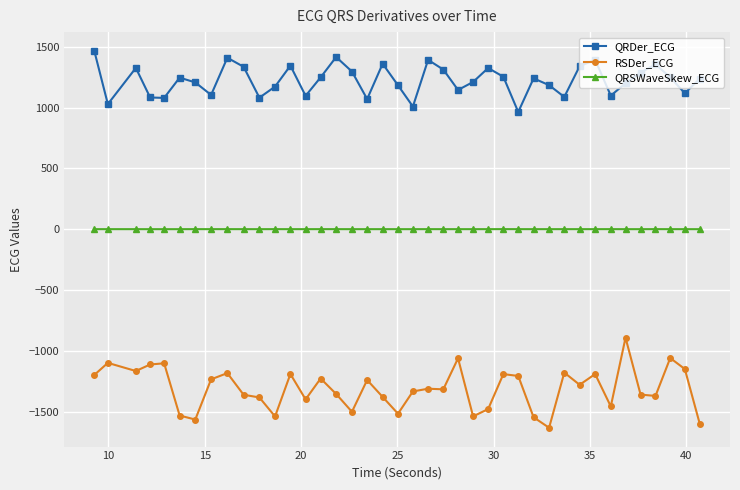

What is the lowest value of the QRDer_ECG series?

964.0